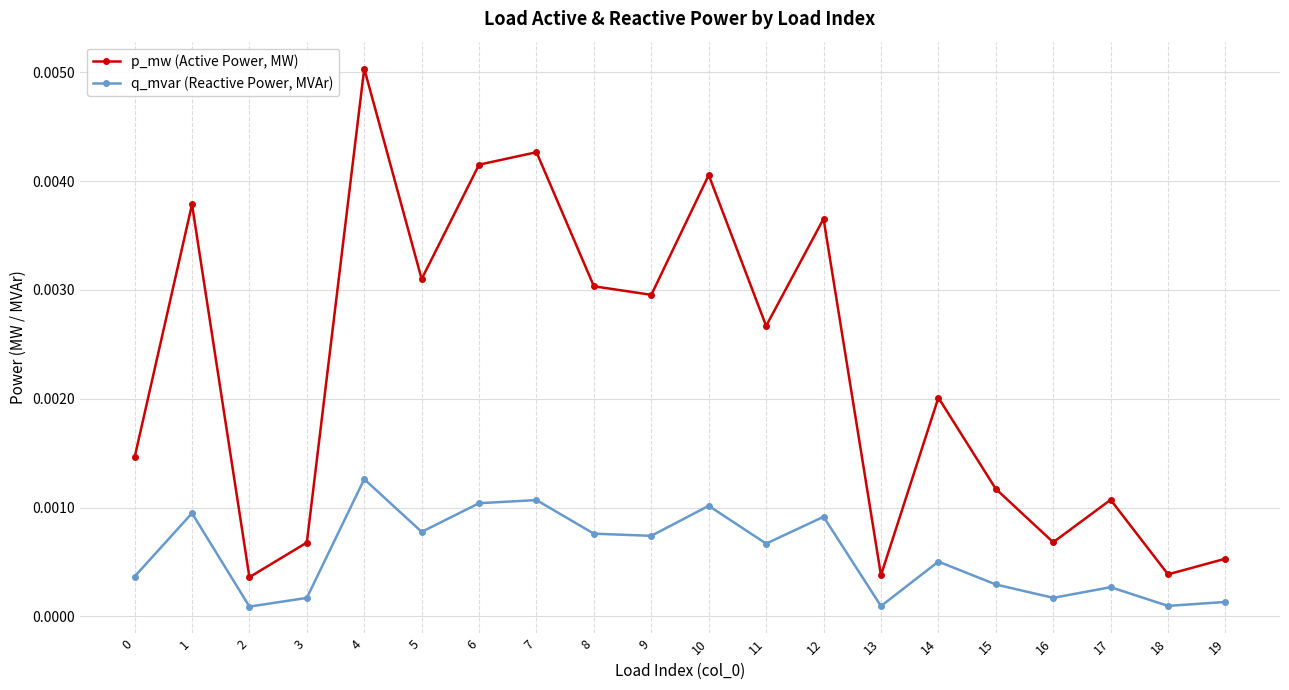

At which category is the sum across all series the highest?

4